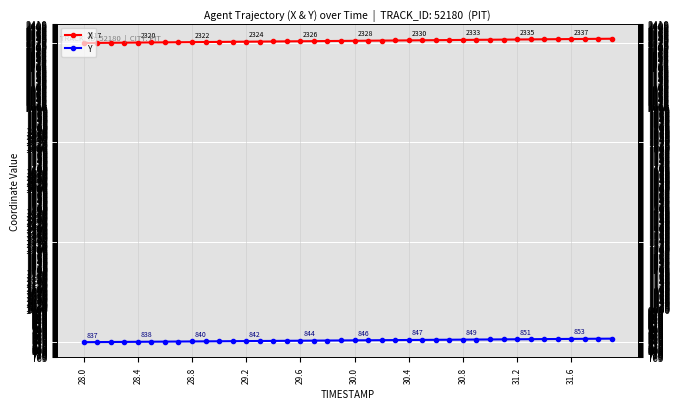

Count the number of data series in this chart.

2